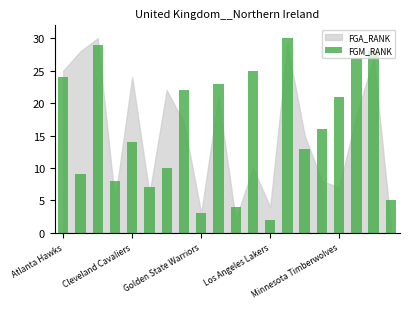

What is the sum of all values?

320